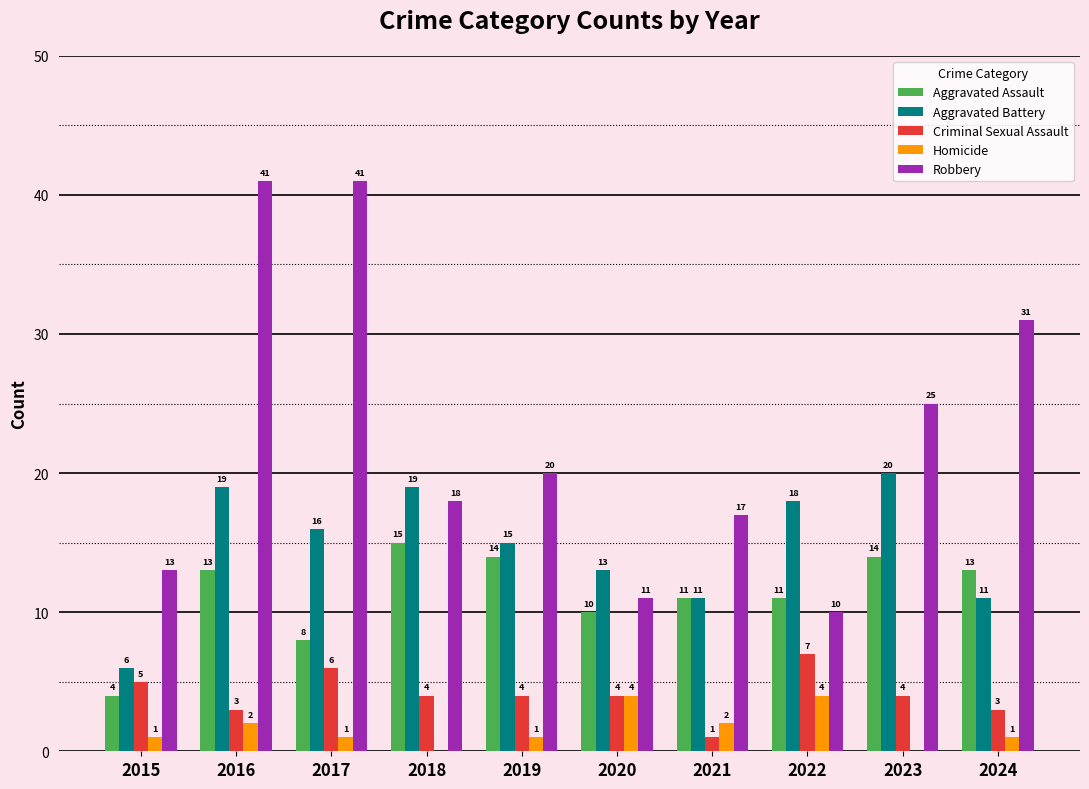

Where is Aggravated Assault nearest to the value 9?

2017